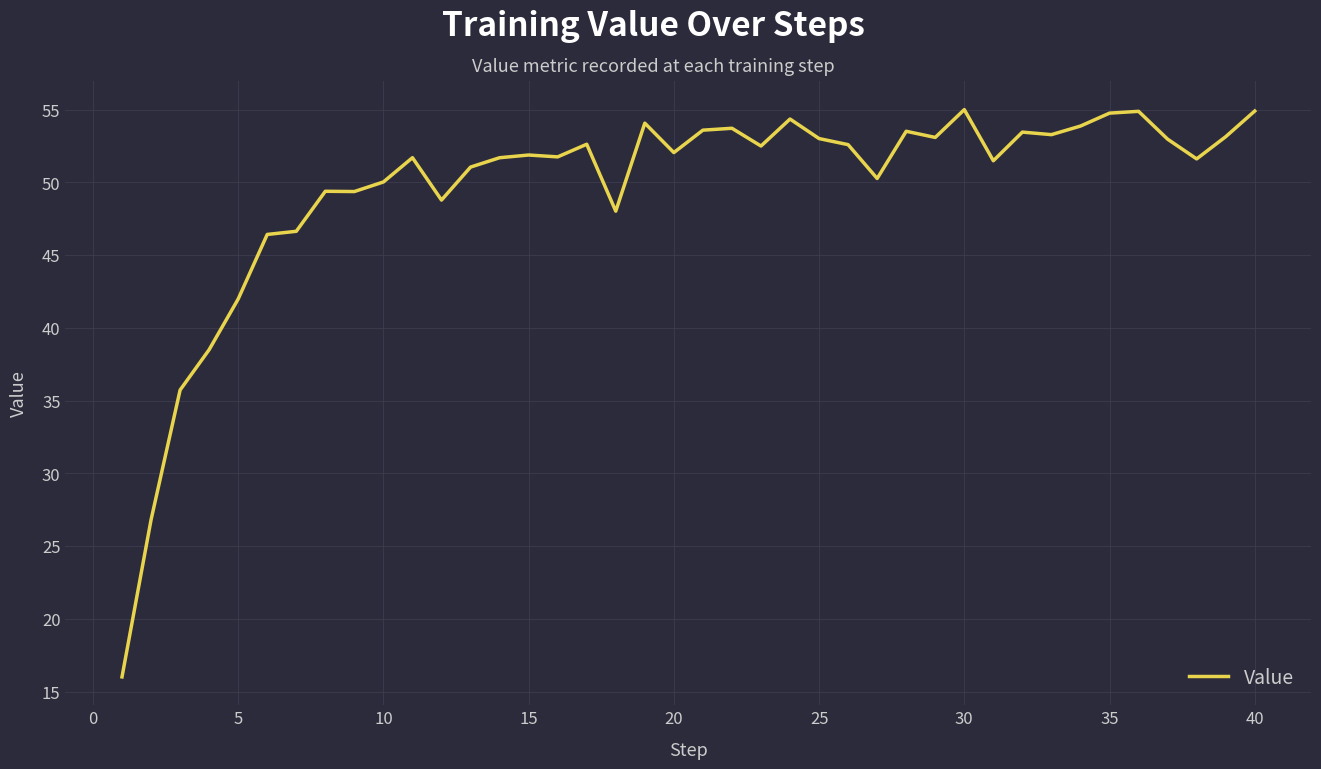

What is the greatest value displayed?

55.0